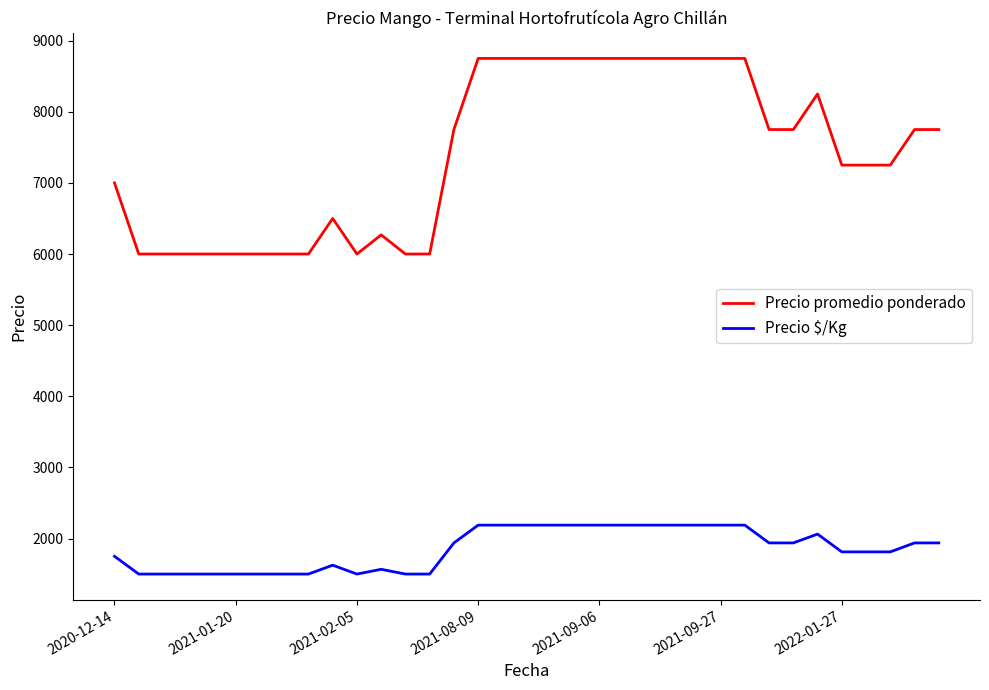

Which series has the largest total across all categories?

Precio promedio ponderado